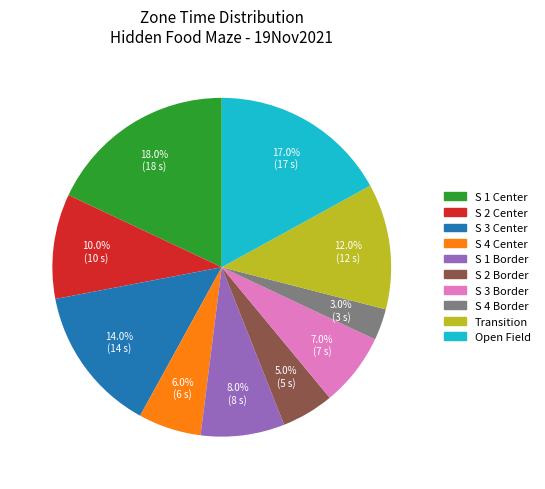

Does S 2 Center represent more than half of the total?

No